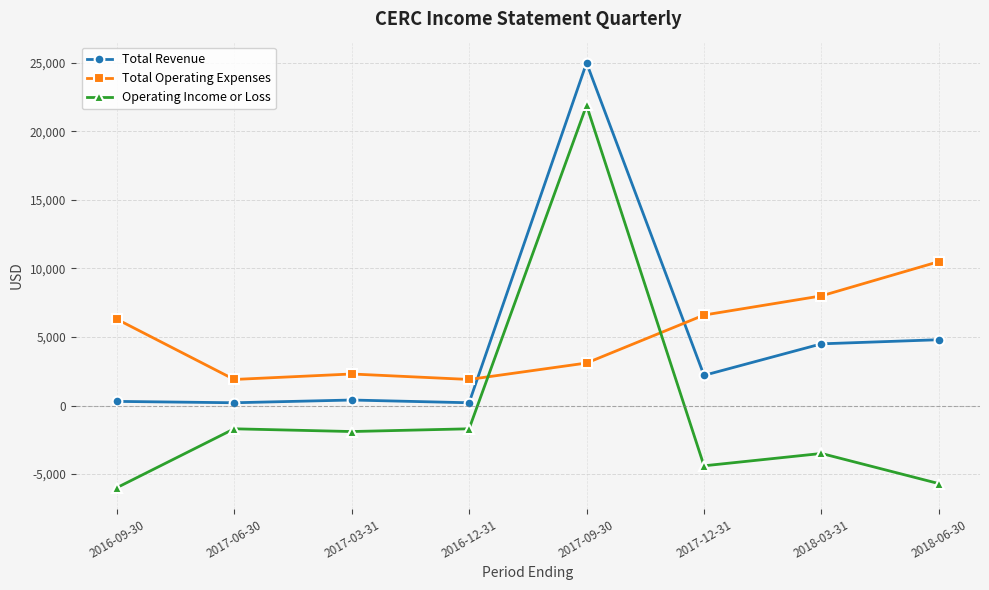

Rank the series at 2017-09-30 from highest to lowest value.

Total Revenue, Operating Income or Loss, Total Operating Expenses